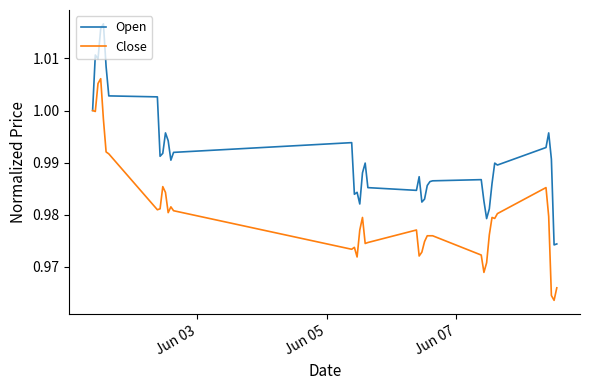

Rank the series by their maximum value, from lowest to highest.

Close, Open